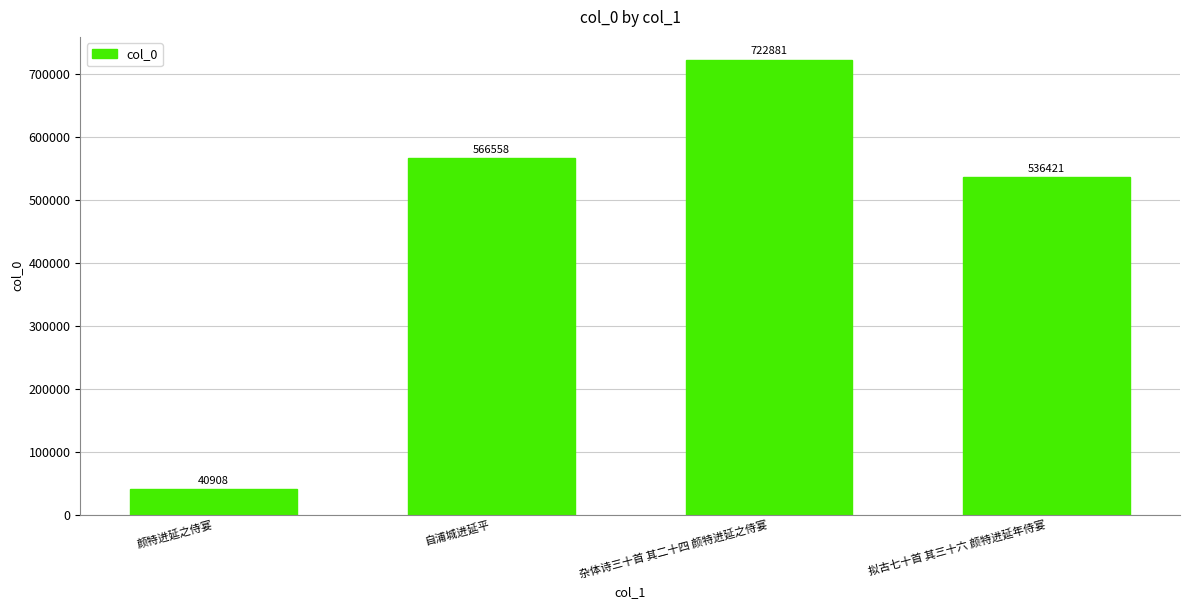

What is the minimum value shown in the chart?

40908